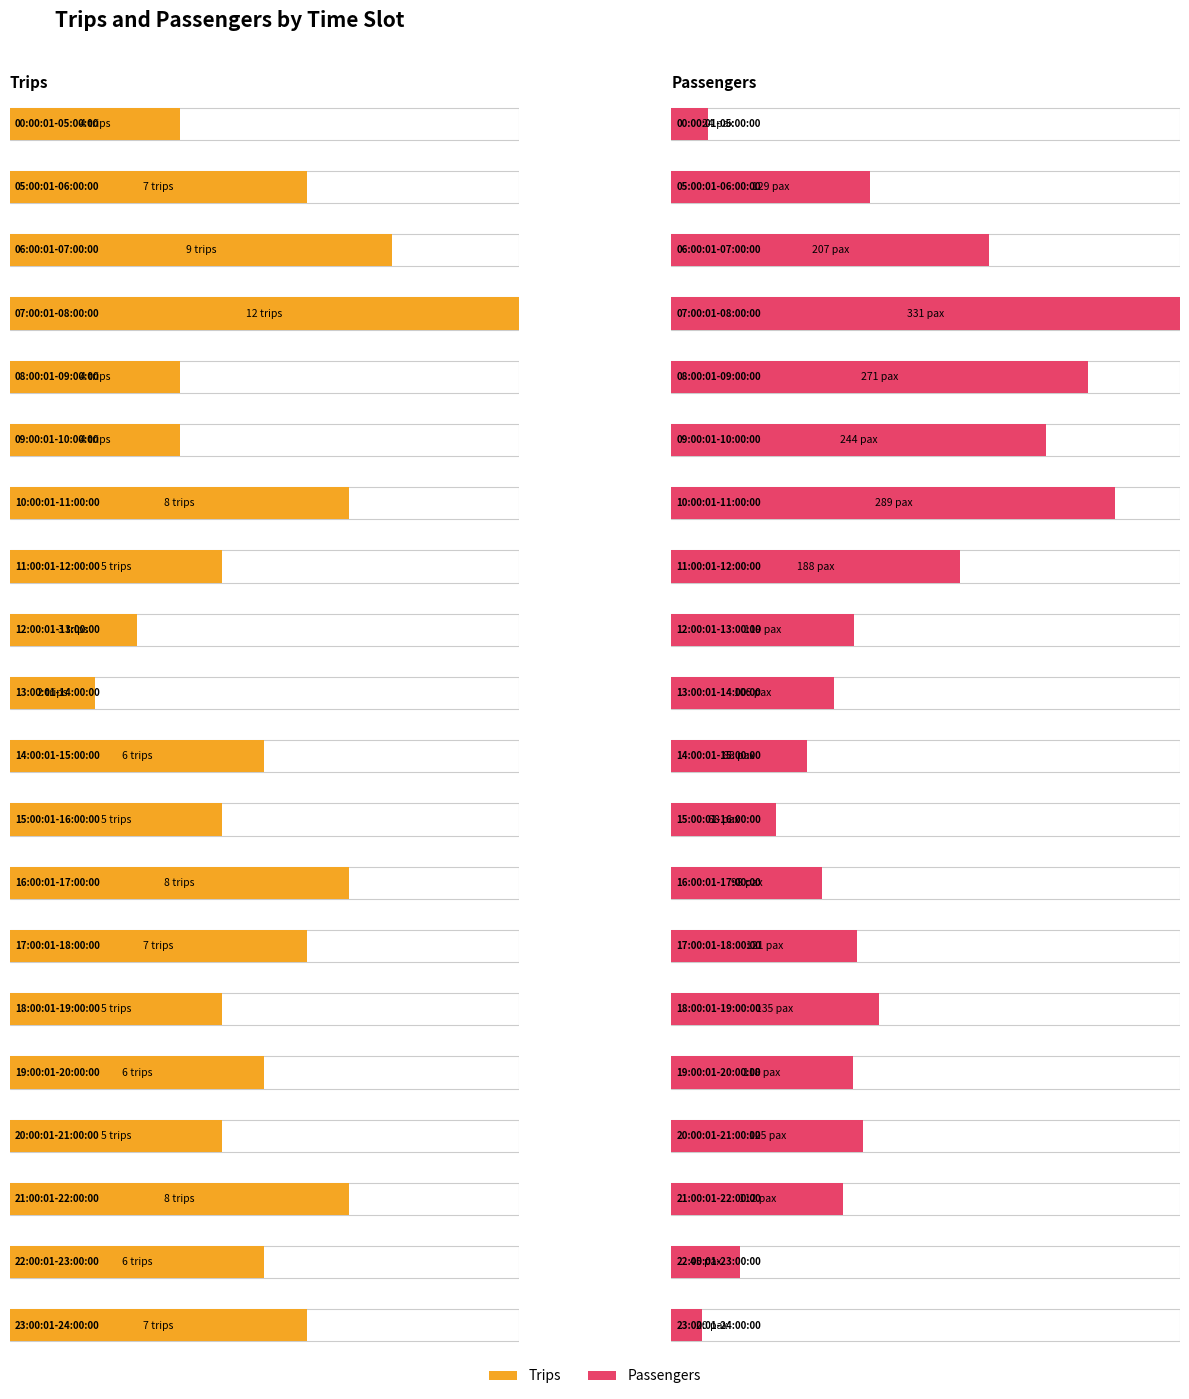

What is the lowest value of the Passengers series?

20